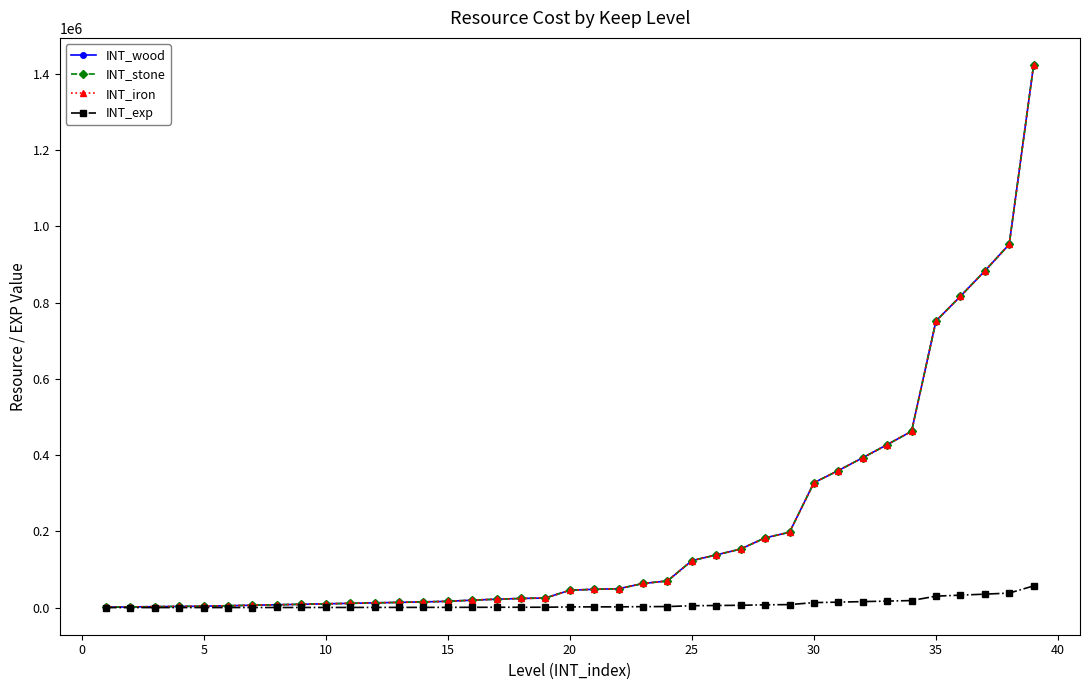

Is this an area chart (filled region under the line)?

No